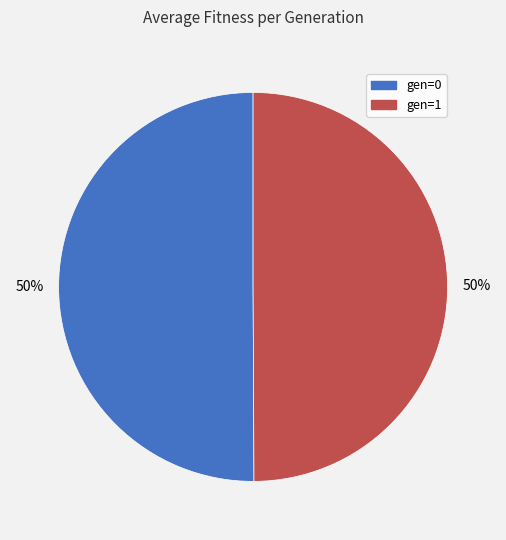

The gen=1 slice represents 37% of the pie. True or false?

False